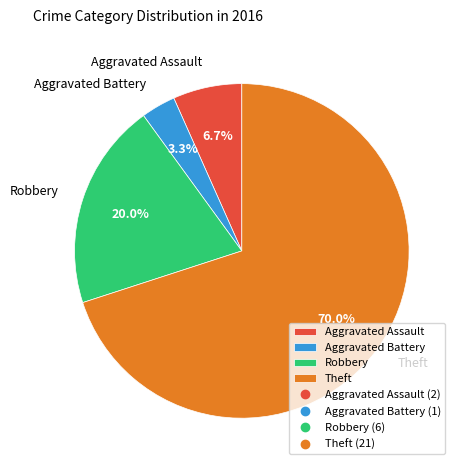

True or false: Theft accounts for 70% of the total.

True